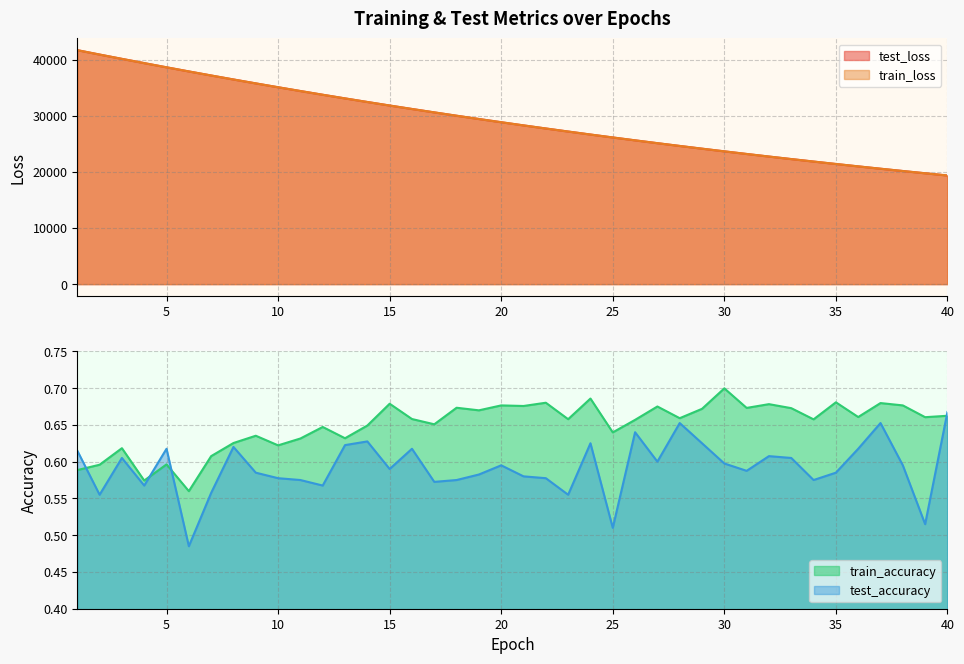

At which category does train_accuracy reach its first local peak?

3